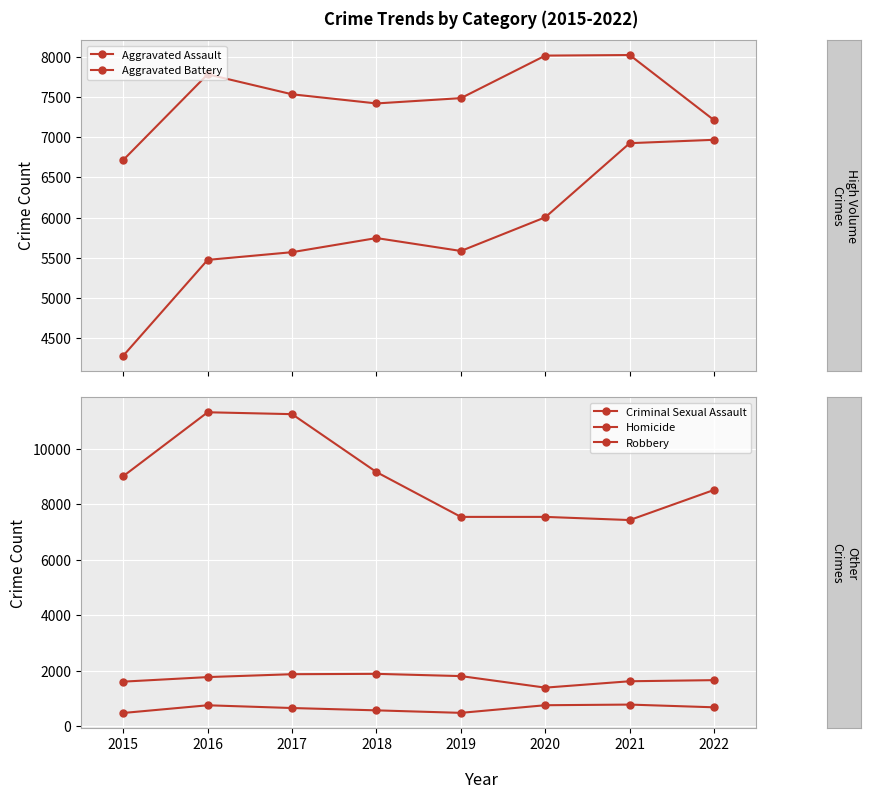

Reading right to left, list all the values displayed in this chart.

Aggravated Assault: 2022=6969	2021=6927	2020=6004	2019=5584	2018=5745	2017=5569	2016=5473	2015=4279
Aggravated Battery: 2022=7213	2021=8025	2020=8018	2019=7488	2018=7422	2017=7536	2016=7785	2015=6717
Criminal Sexual Assault: 2022=1657	2021=1617	2020=1387	2019=1803	2018=1884	2017=1871	2016=1767	2015=1603
Homicide: 2022=678	2021=776	2020=753	2019=478	2018=568	2017=652	2016=751	2015=474
Robbery: 2022=8514	2021=7427	2020=7541	2019=7541	2018=9156	2017=11244	2016=11312	2015=9008